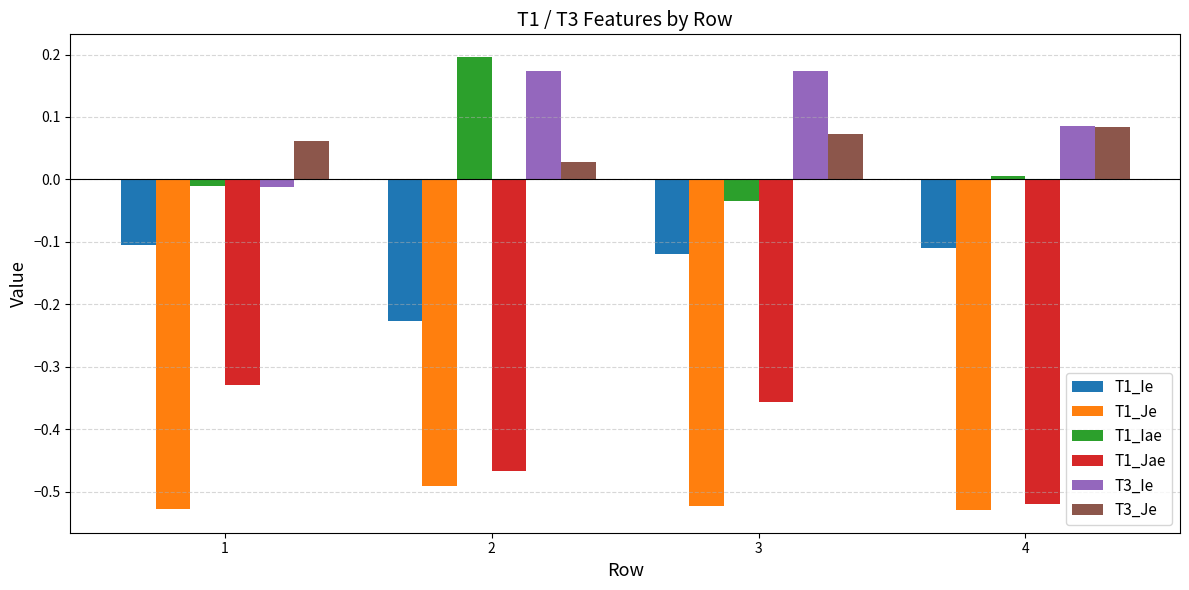

Which category has the highest value across all series?

2